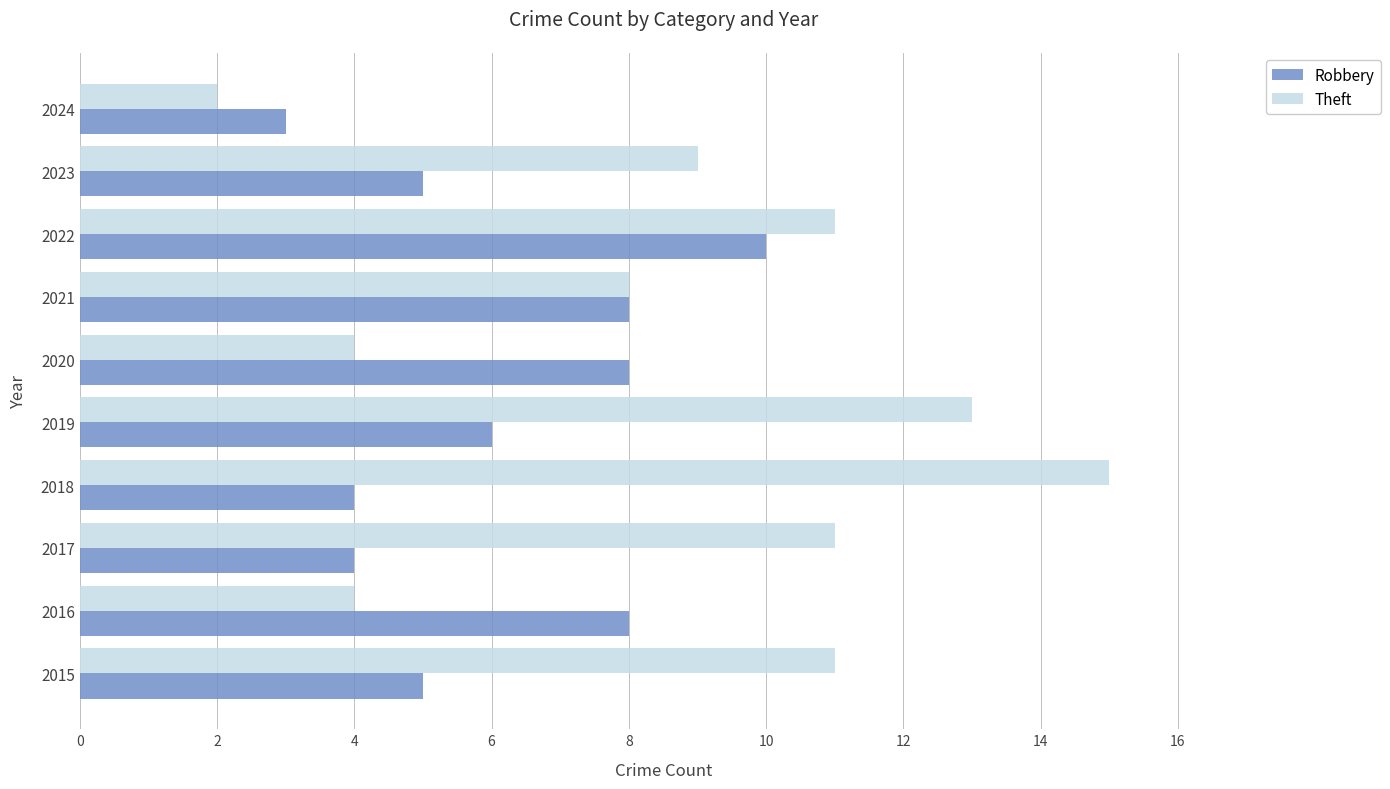

At which category is the sum across all series the highest?

2022